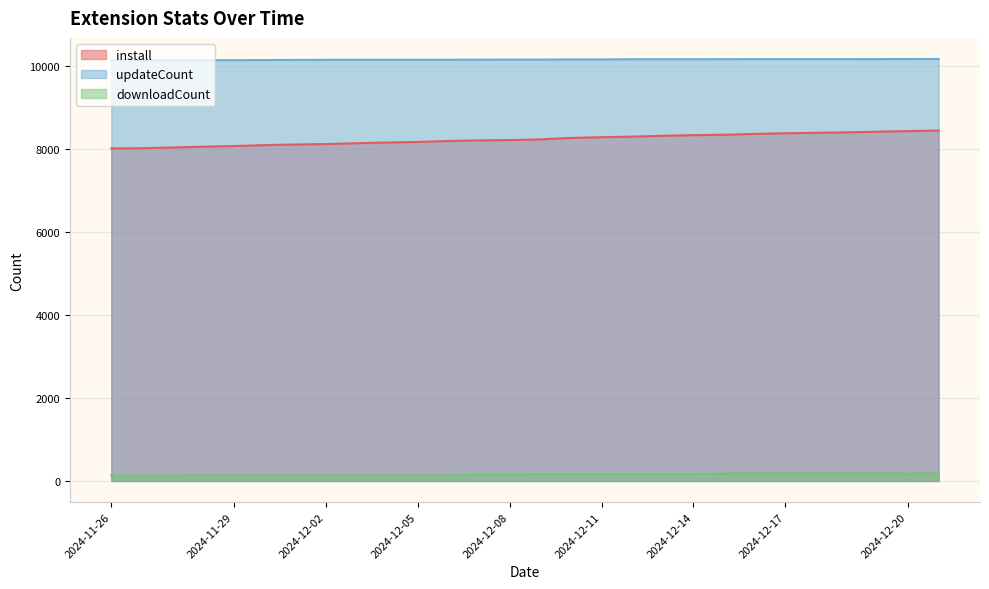

Rank the series by their average value, from lowest to highest.

downloadCount, install, updateCount